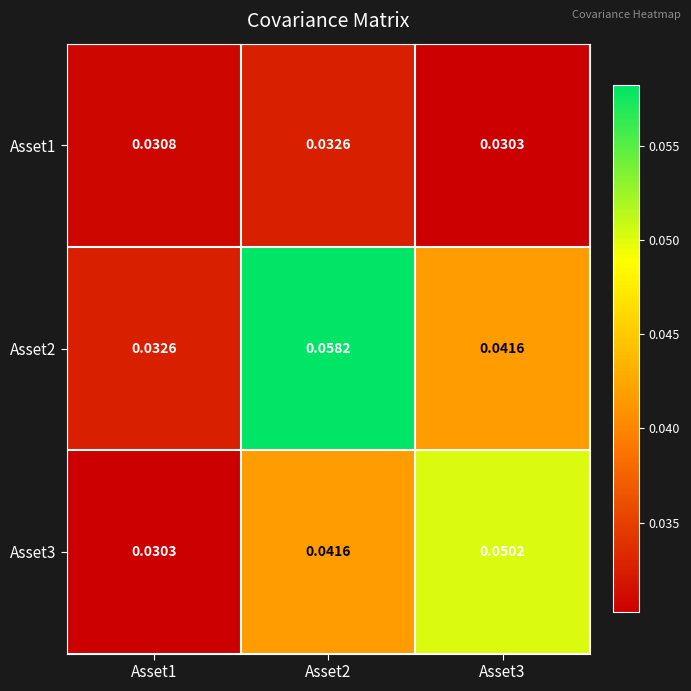

Count the number of categories in the chart.

3